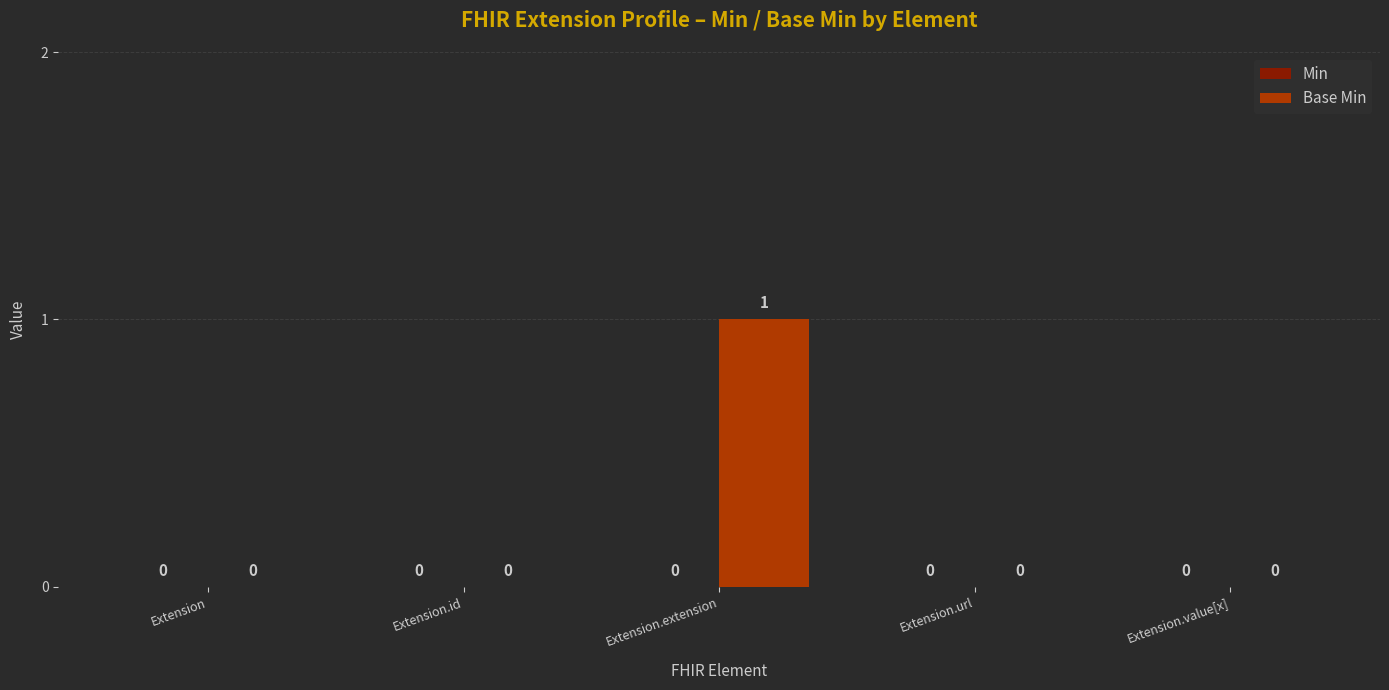

Reading left to right, list all the values displayed in this chart.

Extension=0	Extension.id=0	Extension.extension=1	Extension.url=0	Extension.value[x]=0